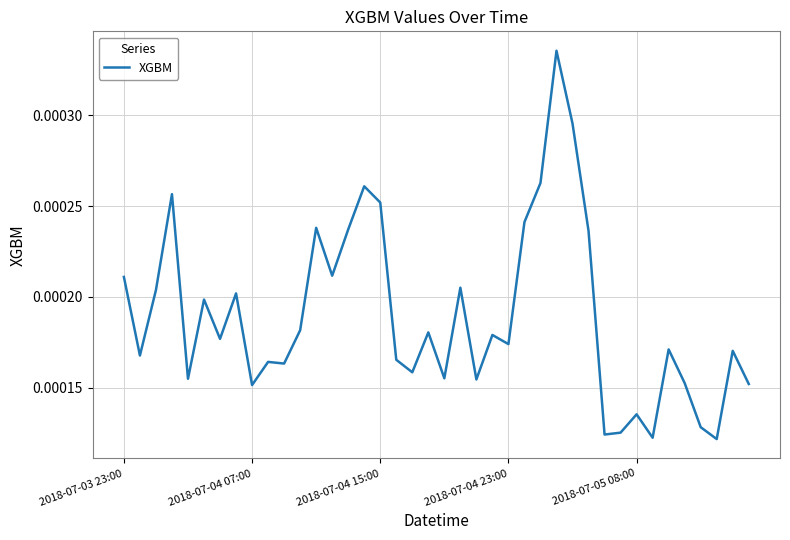

Is this an area chart (filled region under the line)?

No